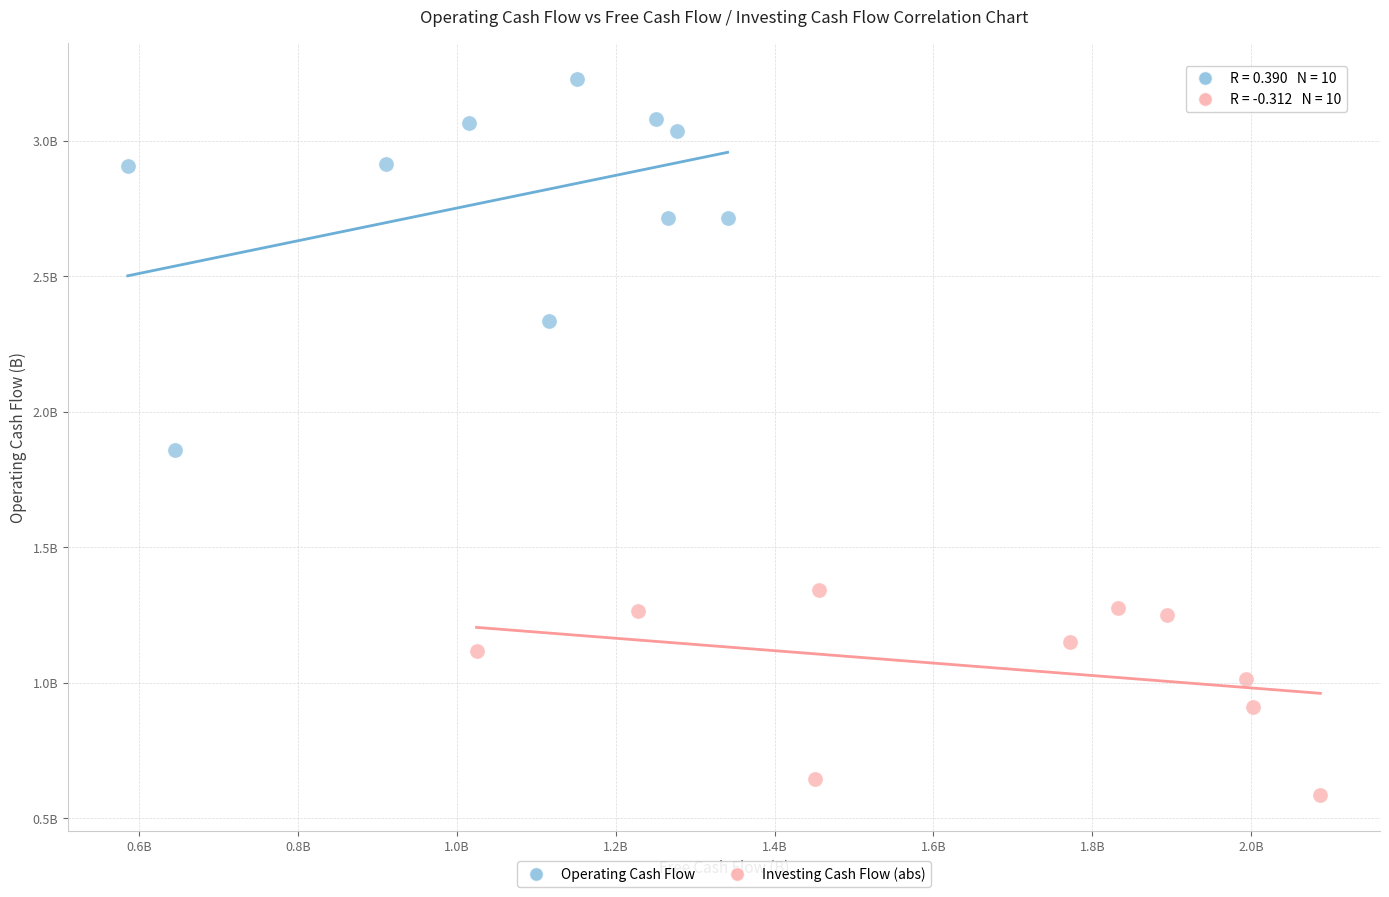

Which series contains the lowest Y value?

Investing Cash Flow (abs)